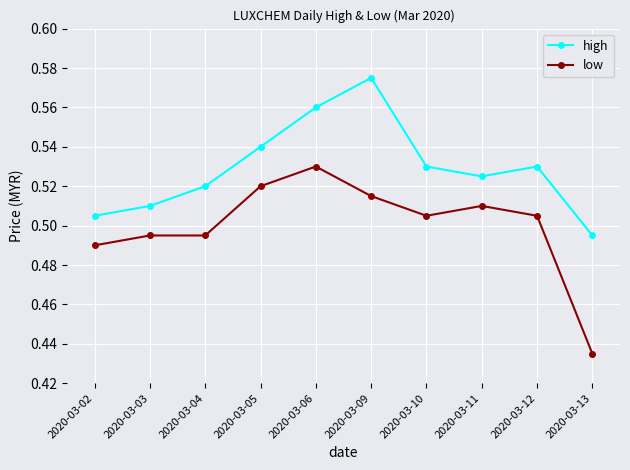

At which label does high reach its minimum?

2020-03-13